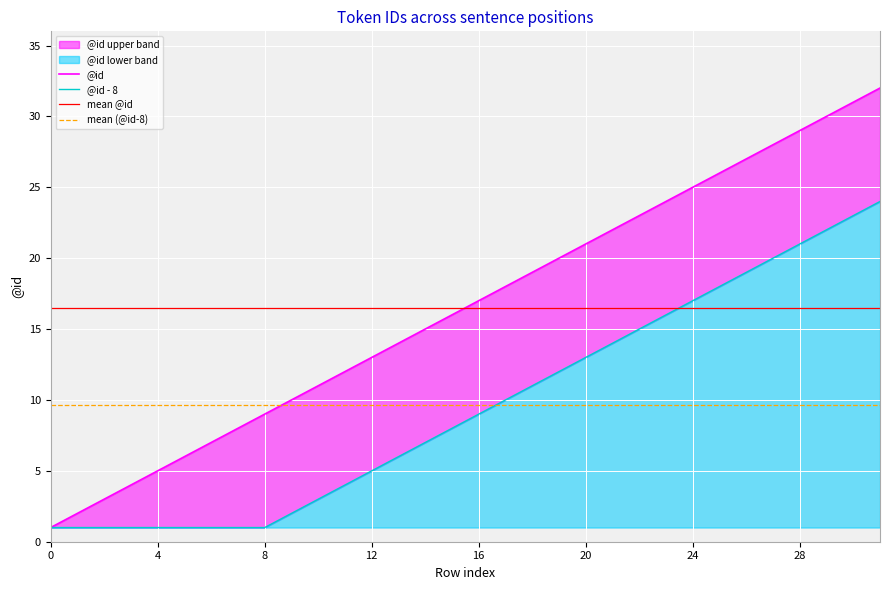

Reading left to right, extract all data points from this chart.

0=1	1=2	2=3	3=4	4=5	5=6	6=7	7=8	8=9	9=10	10=11	11=12	12=13	13=14	14=15	15=16	16=17	17=18	18=19	19=20	20=21	21=22	22=23	23=24	24=25	25=26	26=27	27=28	28=29	29=30	30=31	31=32